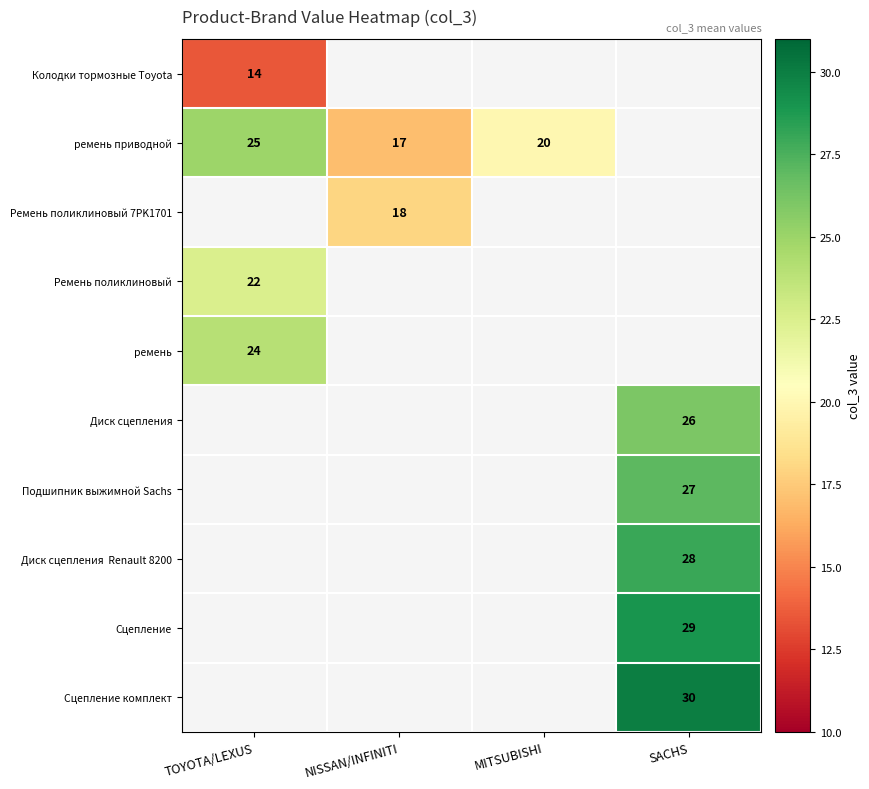

The Колодки тормозные Toyota series shows 14 at TOYOTA/LEXUS. True or false?

True